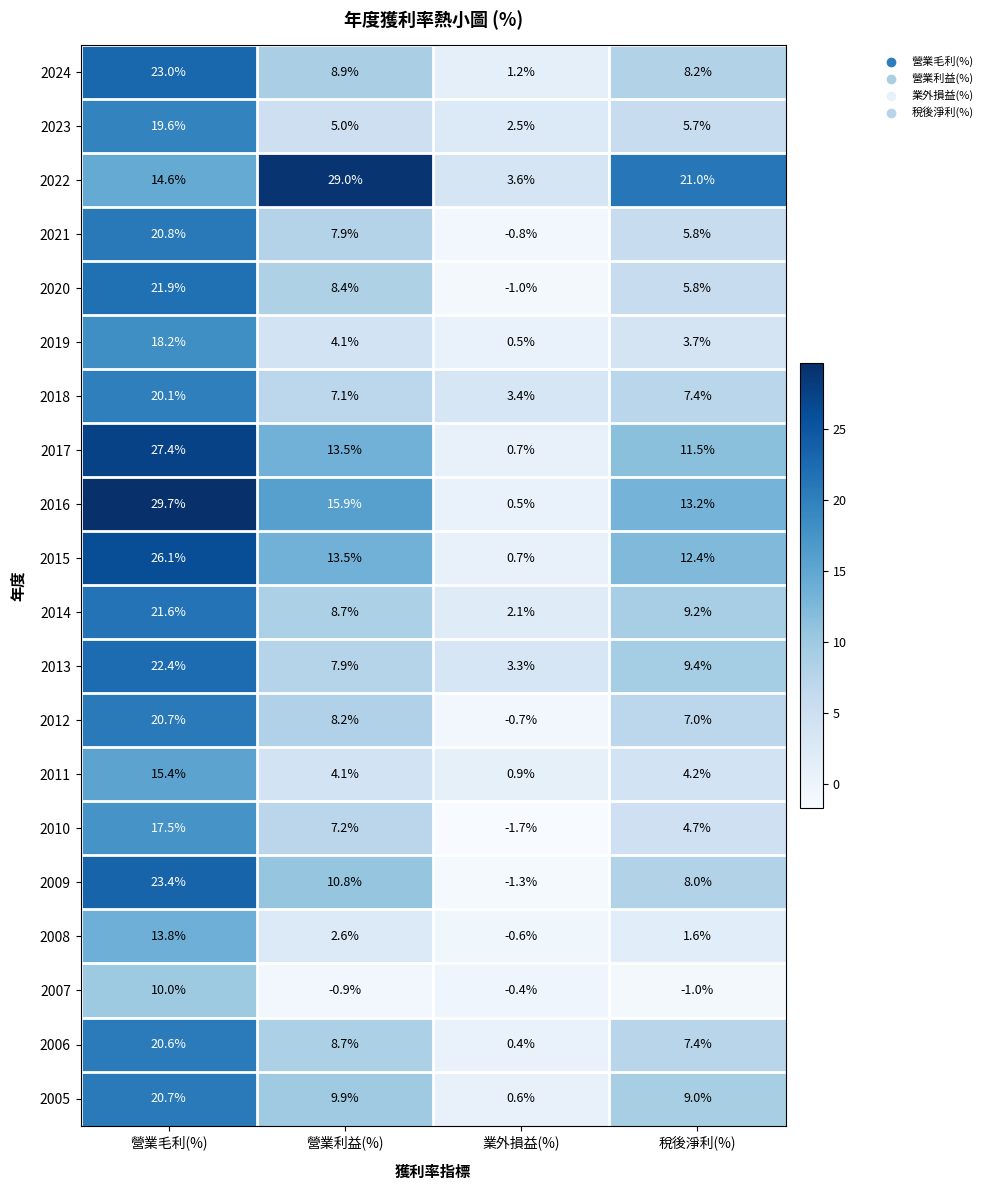

What is the smallest value displayed?

-1.7